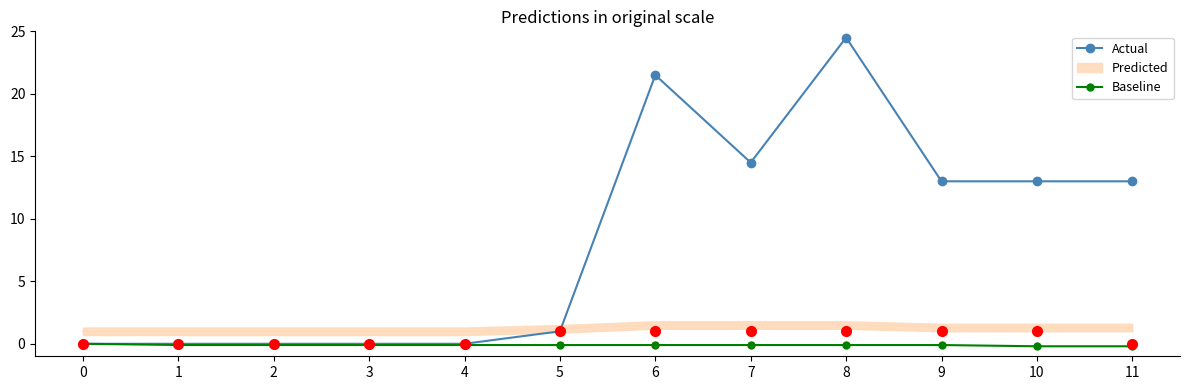

True or false: Baseline and Actual intersect in this chart.

False